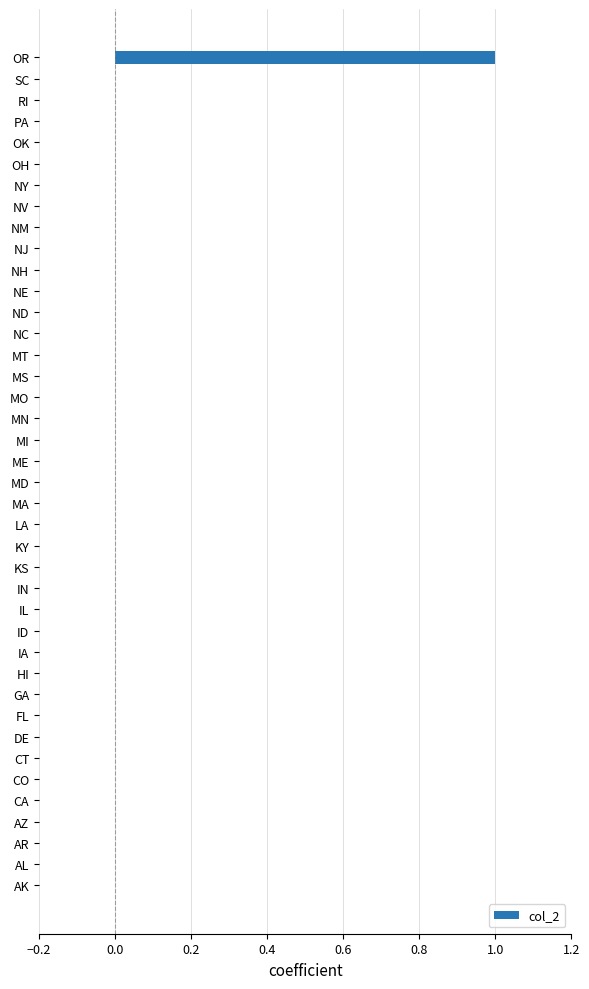

The value at KS is 0. True or false?

True